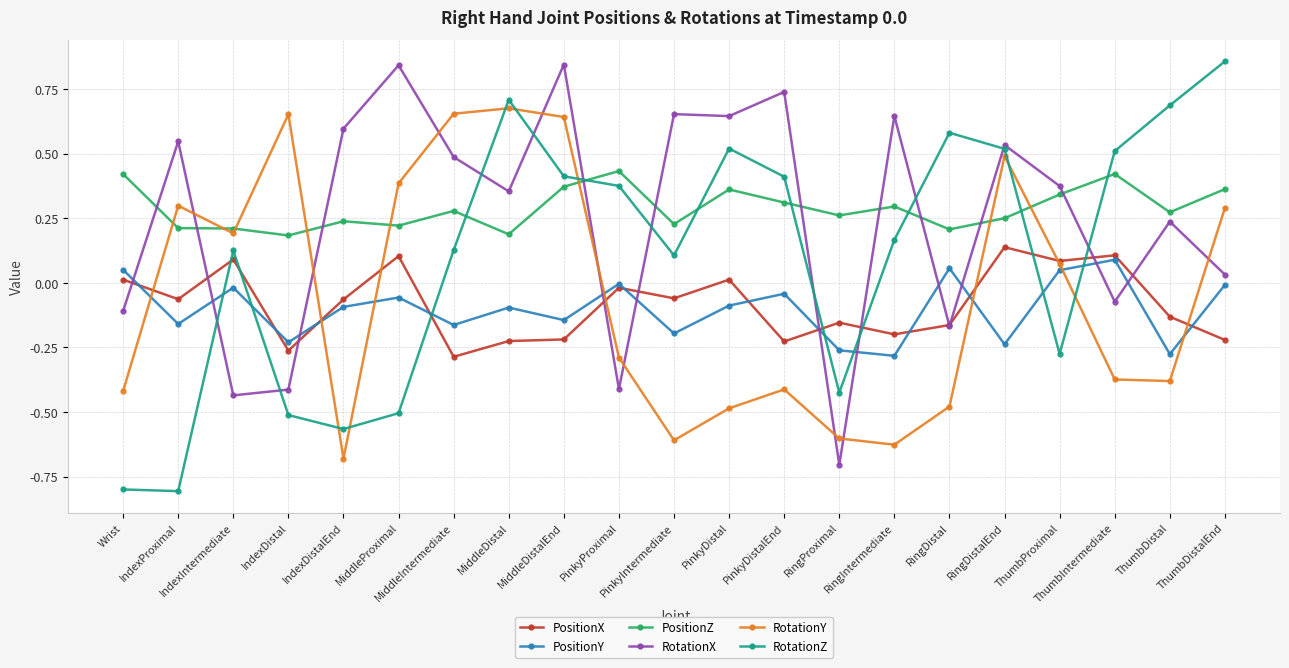

What is the minimum value shown in the chart?

-0.8